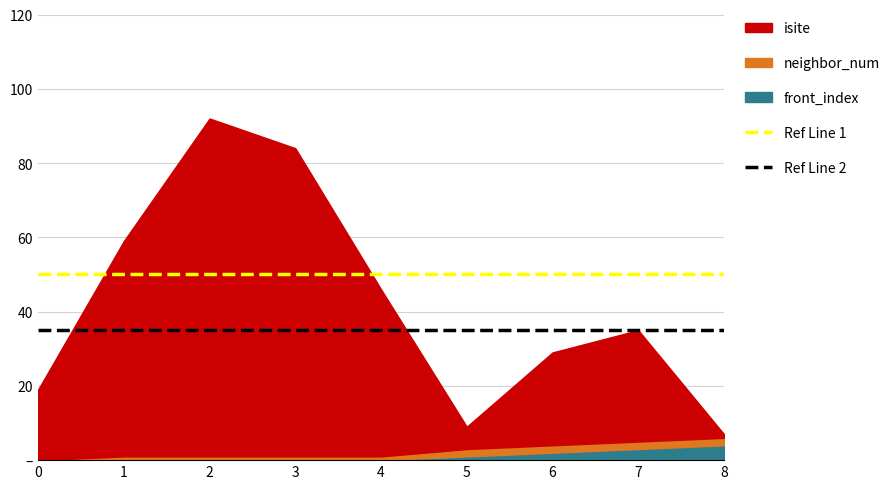

Read the Ref Line 1 value at 0.

50